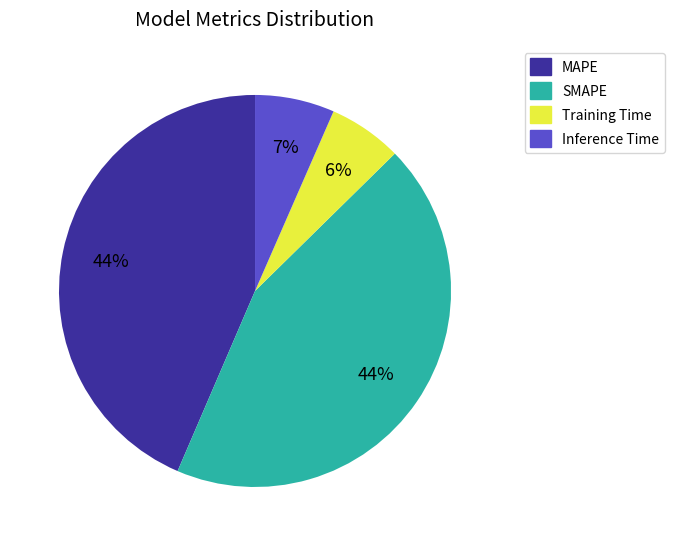

To the nearest percent, what percentage of the pie is Inference Time?

7%